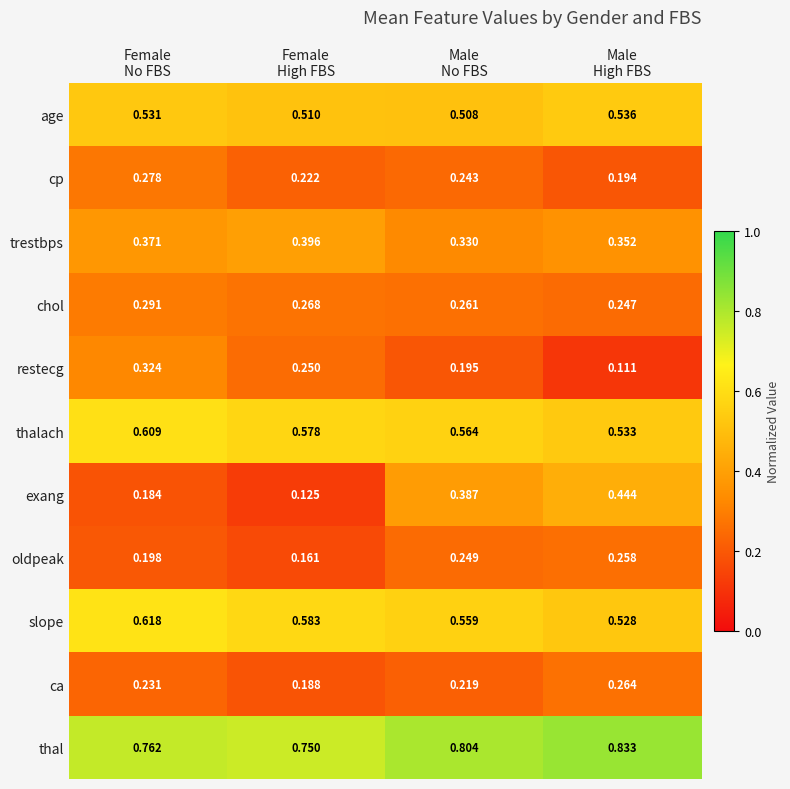

Rank the series by their maximum value, from lowest to highest.

oldpeak, ca, cp, chol, restecg, trestbps, exang, age, thalach, slope, thal